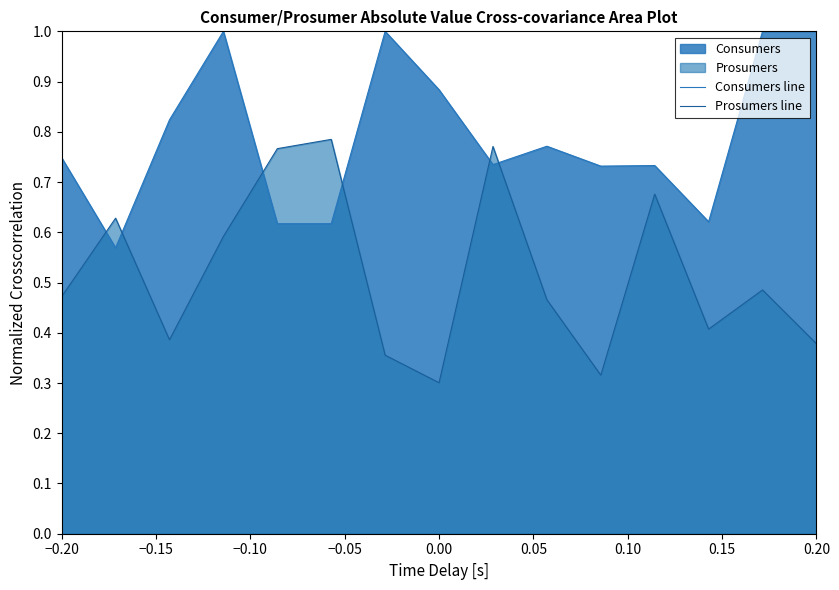

Between 0.00 and 0.20, which series saw the biggest shift?

Consumers line